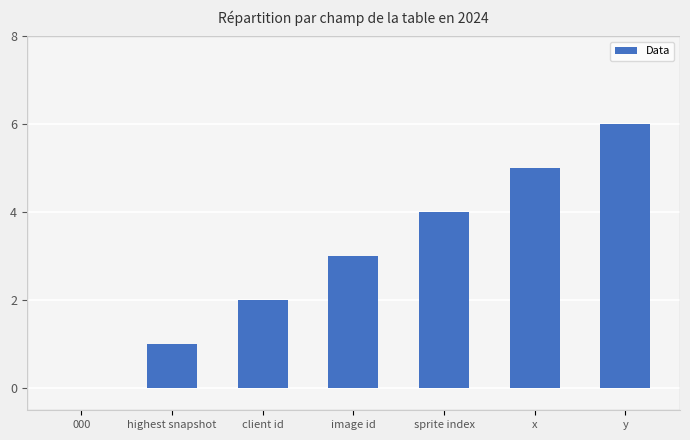

Reading left to right, transcribe all the data shown in this chart.

000=0	highest snapshot=1	client id=2	image id=3	sprite index=4	x=5	y=6